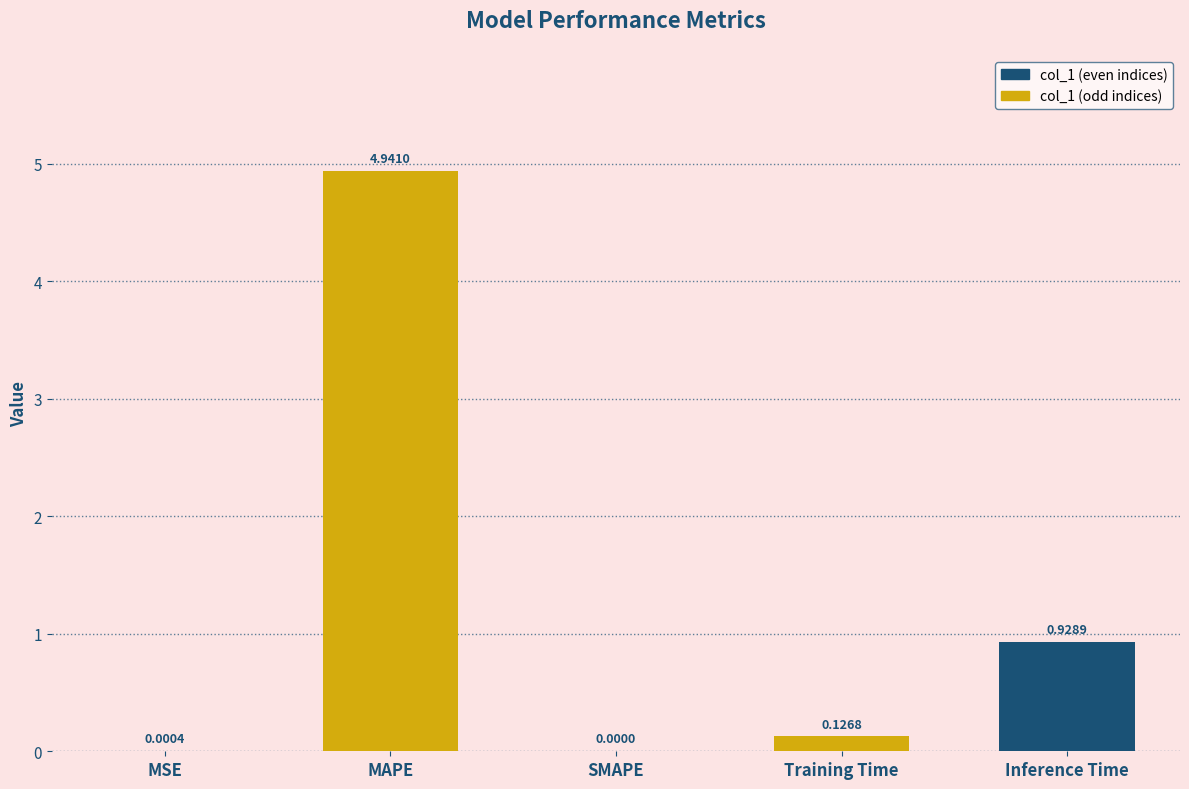

Where is the data nearest to the value 2?

Inference Time